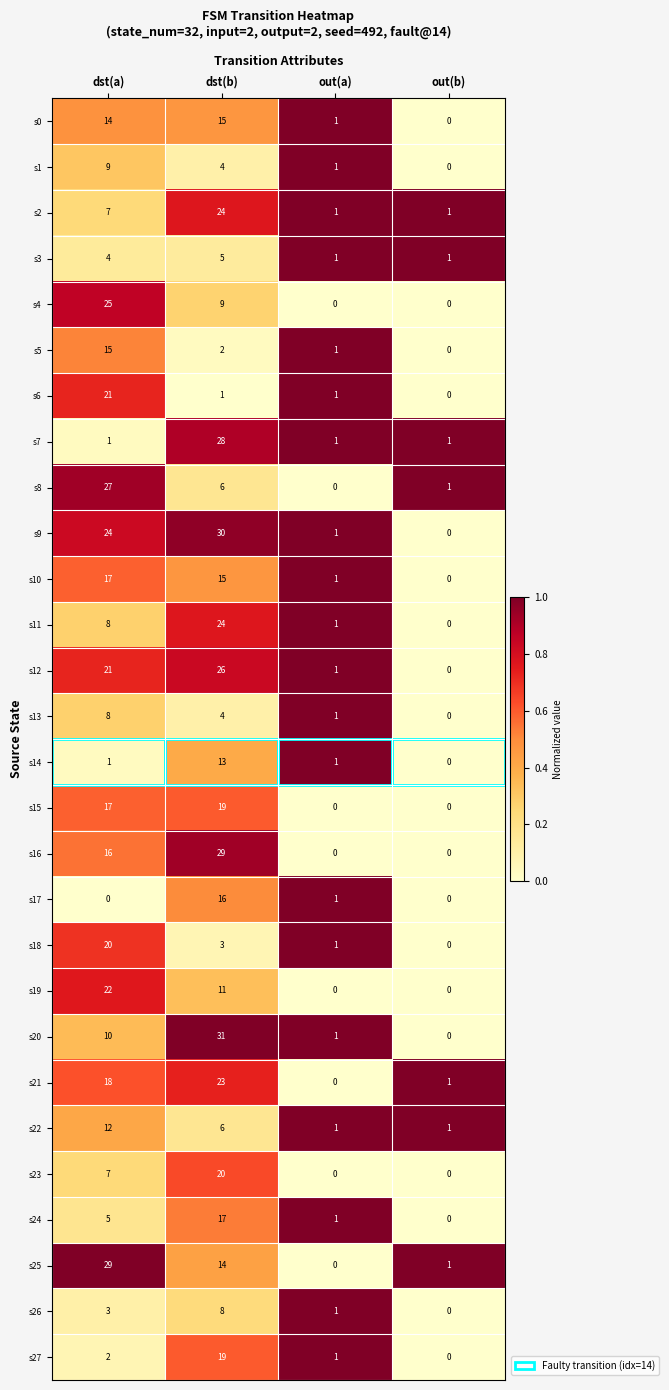

Which series has the widest spread of values?

s20